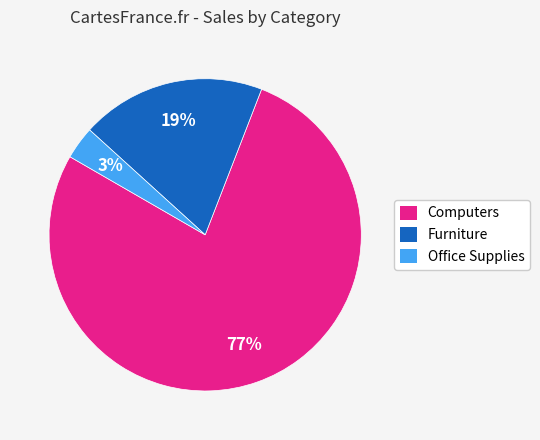

How many segments does this pie chart have?

3